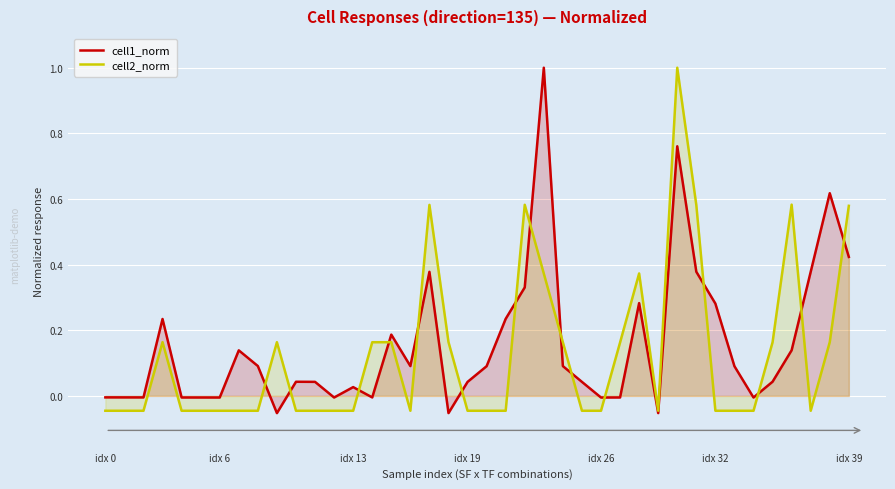

How many data points does each series have?

40